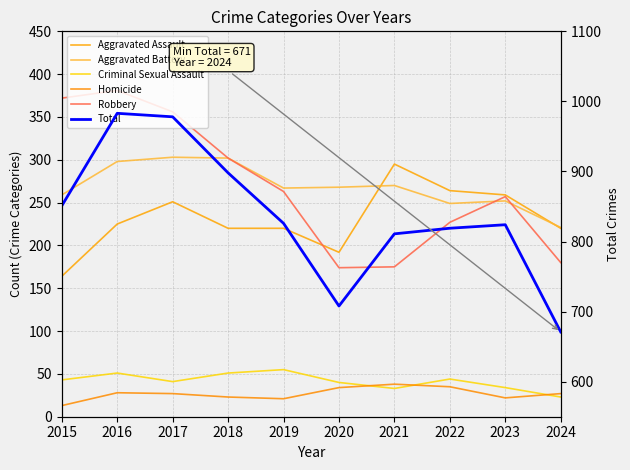

What is the minimum value shown in the chart?

13